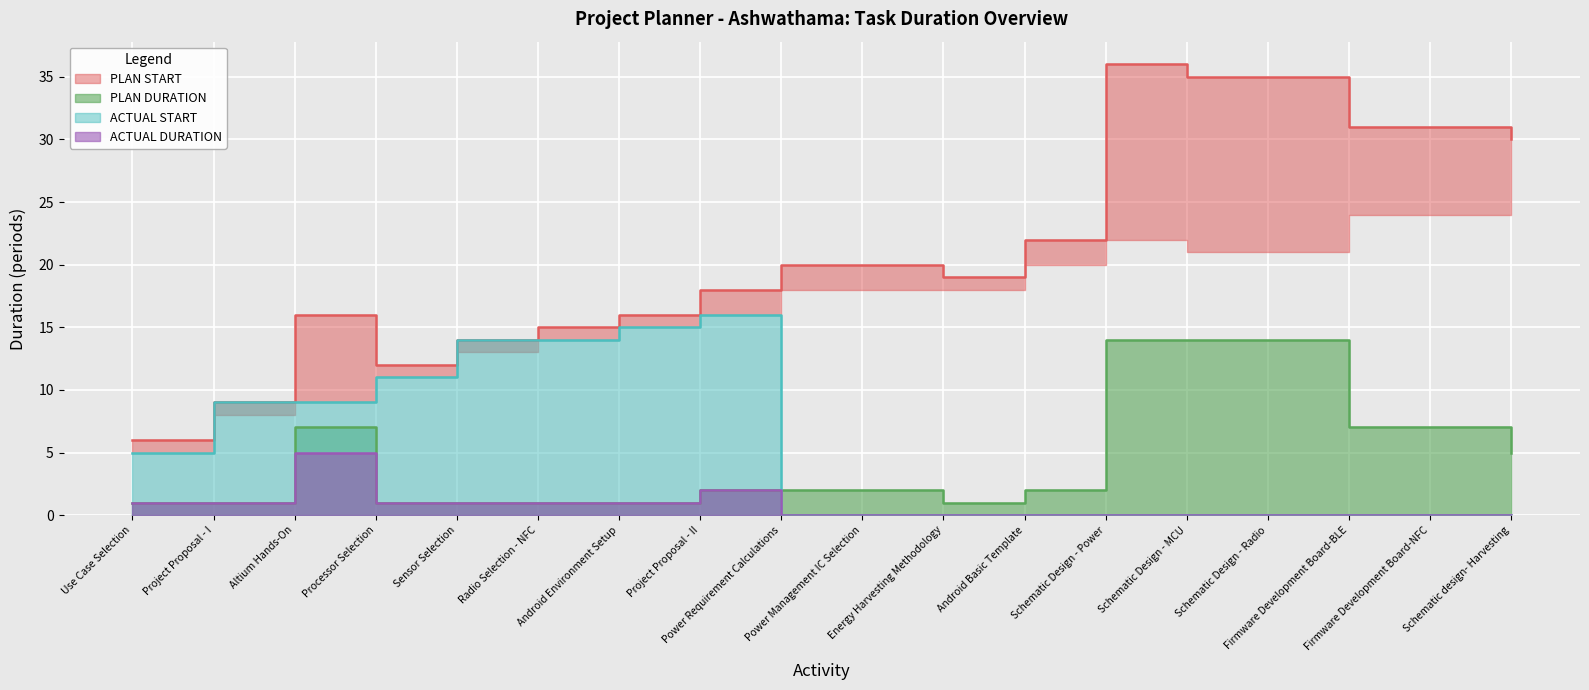

How many ACTUAL START values are between 0 and 11?

14